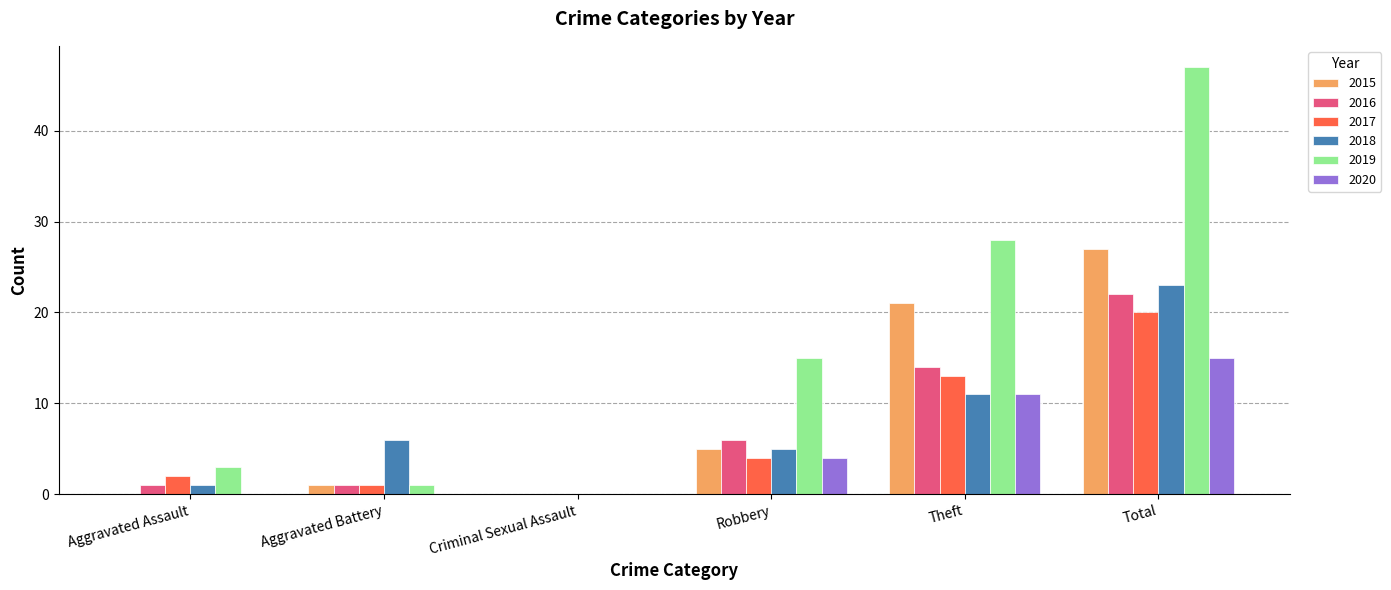

Between Aggravated Battery and Total, which series saw the biggest shift?

2019